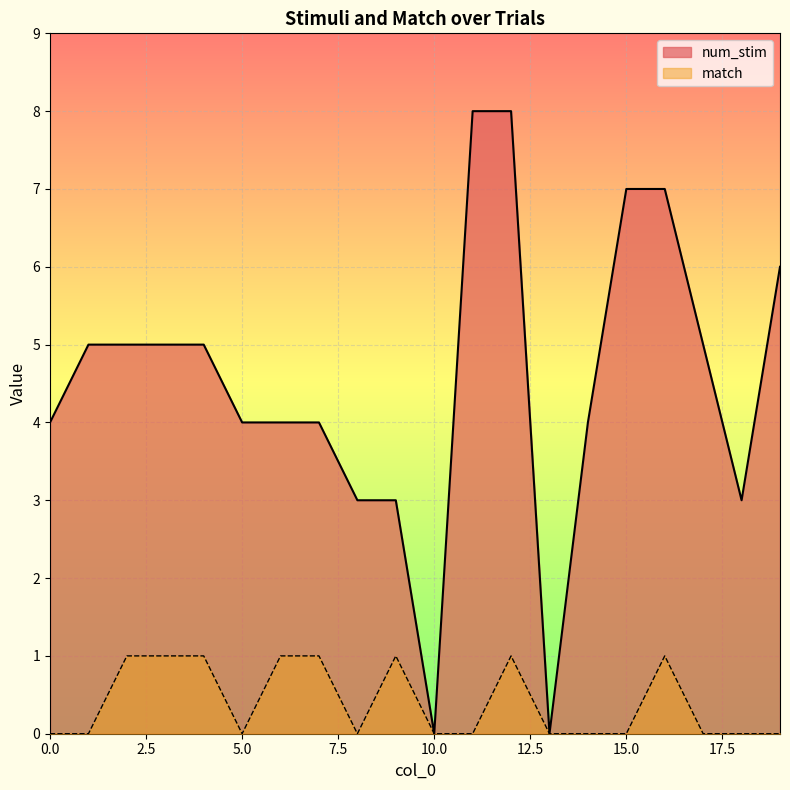

What is the highest value of the match series?

1